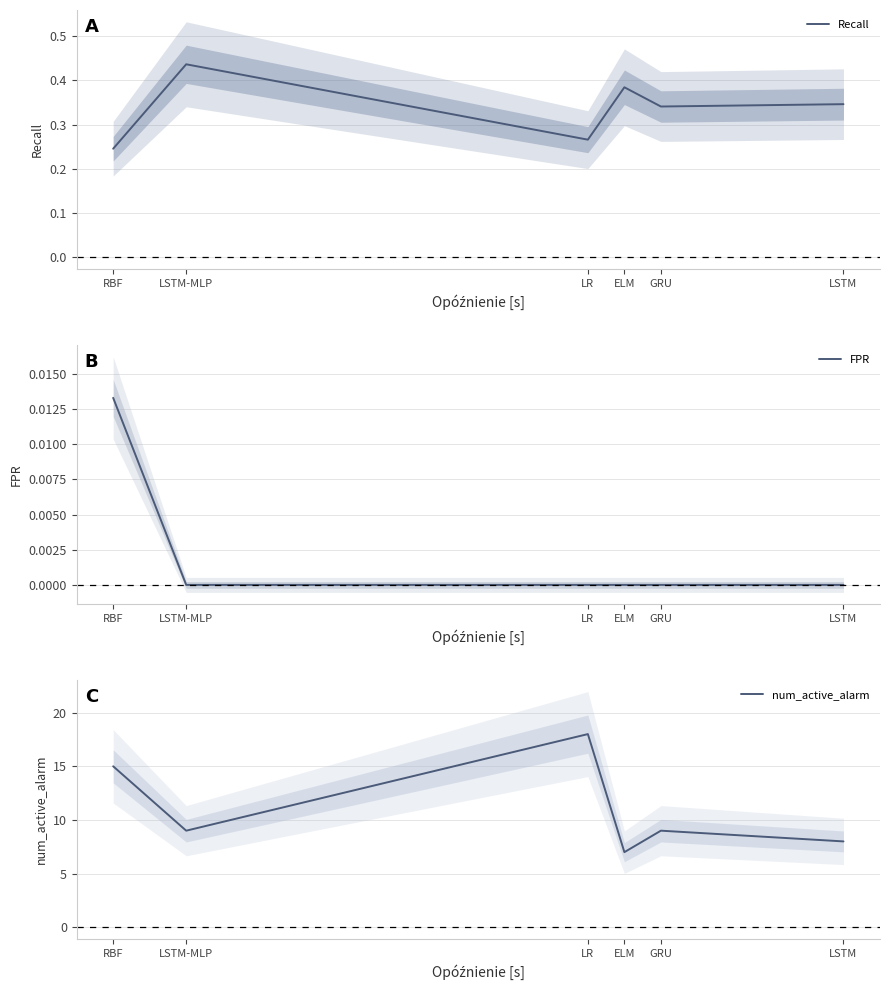

Rank the categories by FPR value from highest to lowest.

RBF, LSTM-MLP, LR, ELM, GRU, LSTM